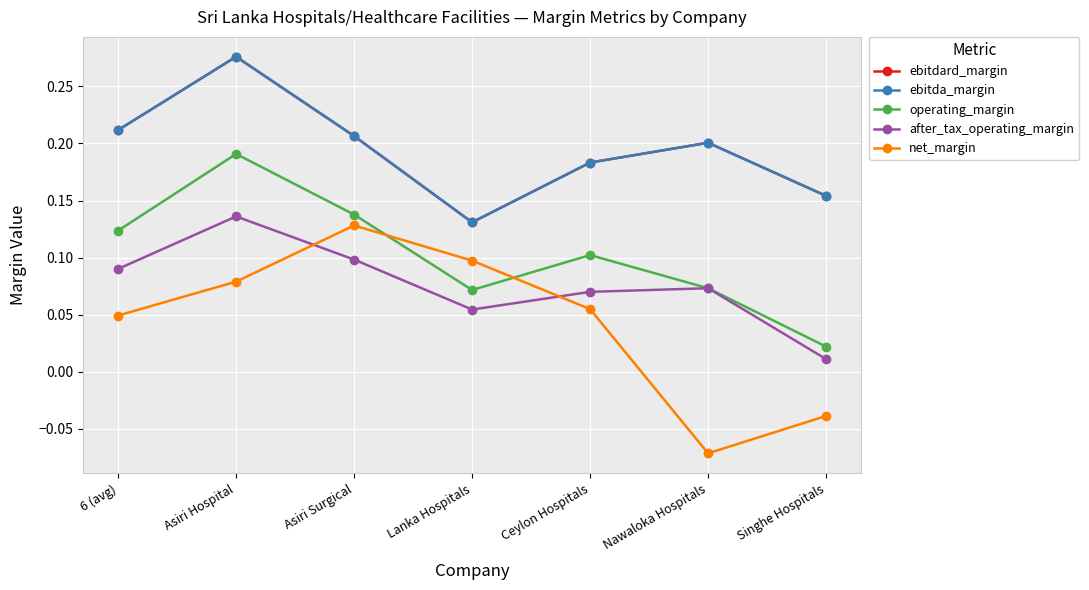

Where is the first local maximum for ebitdard_margin?

Asiri Hospital